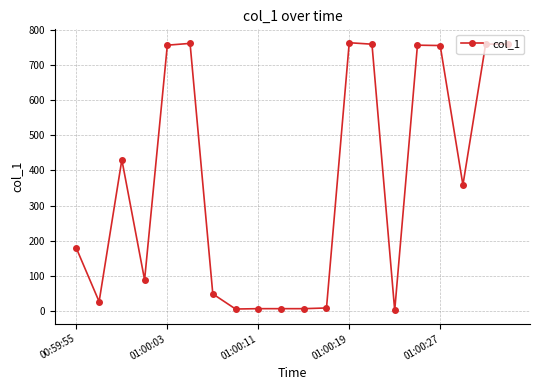

What is the maximum value shown in the chart?

763.4